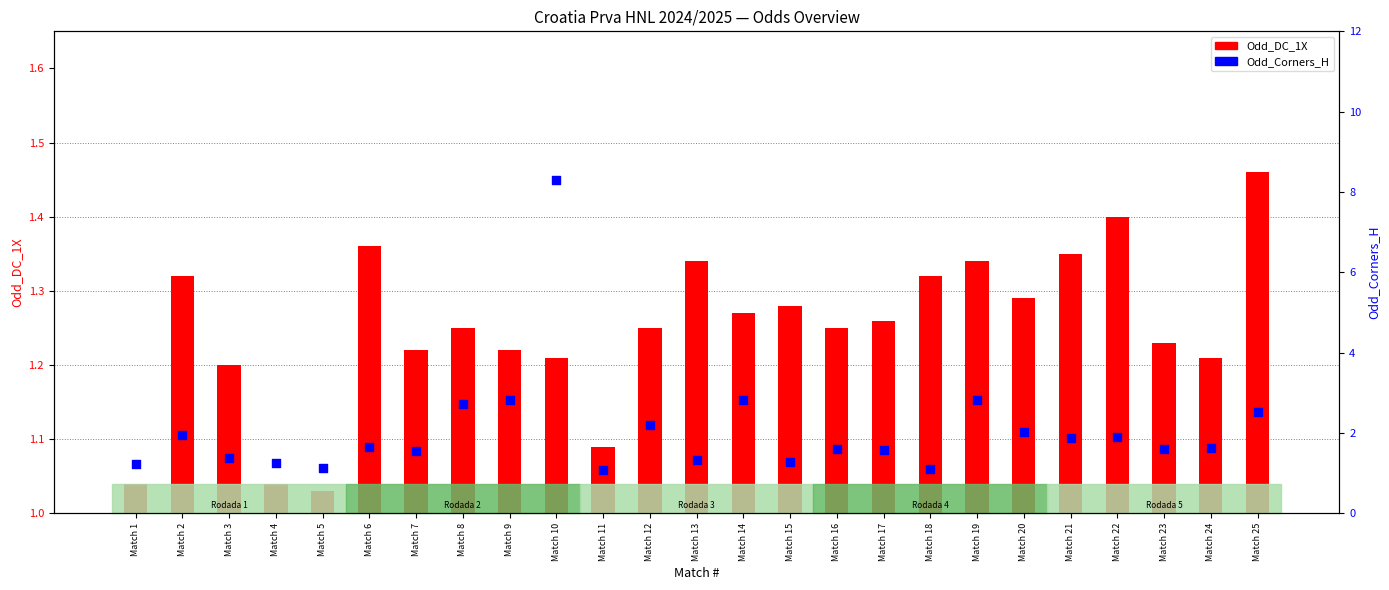

Which series has the largest total across all categories?

Odd_Corners_H (percentile proxy)